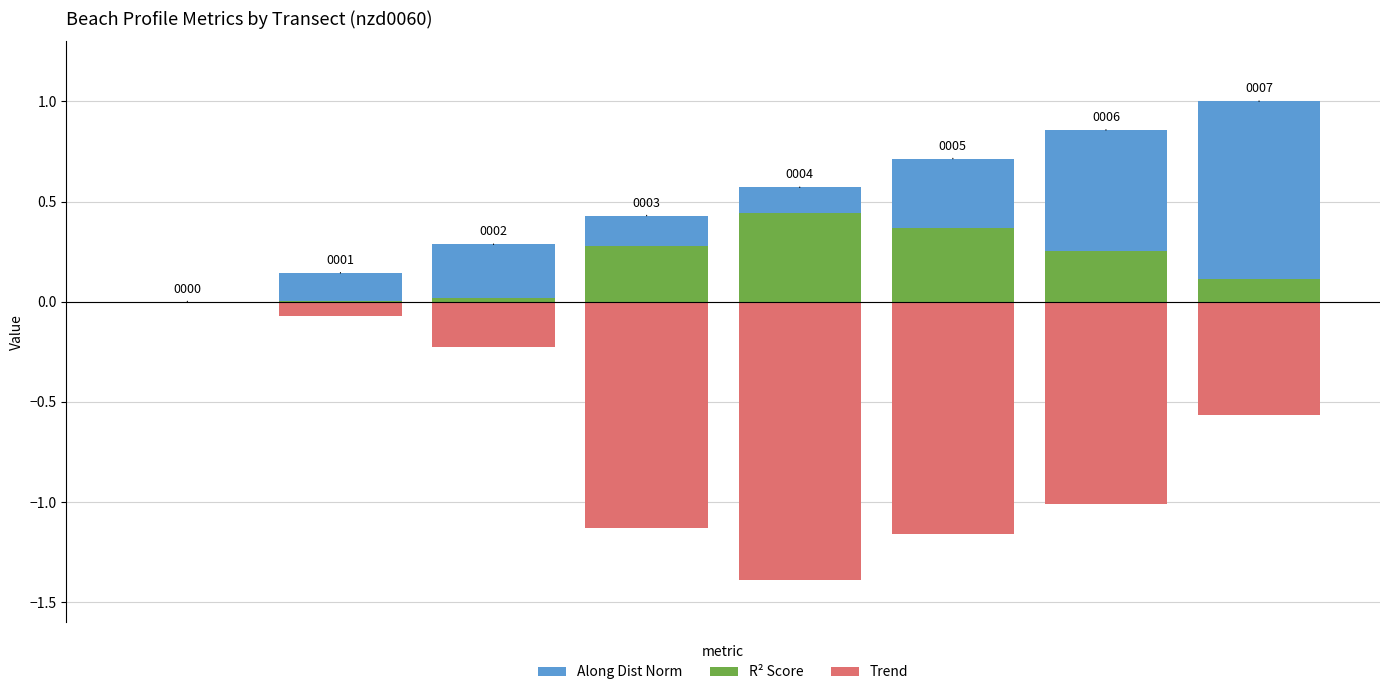

What is the sum of all R² Score values?

1.5